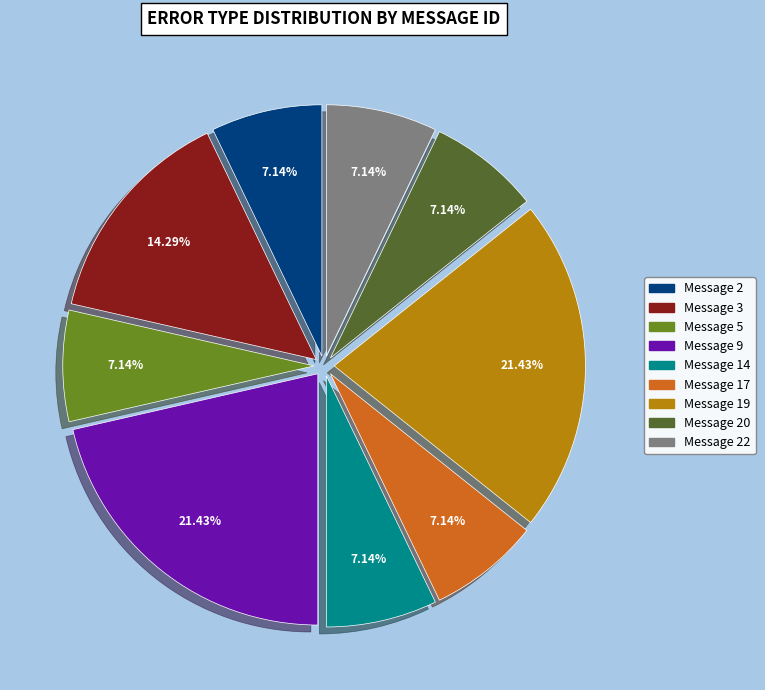

Is there any slice that represents more than half of the pie?

No